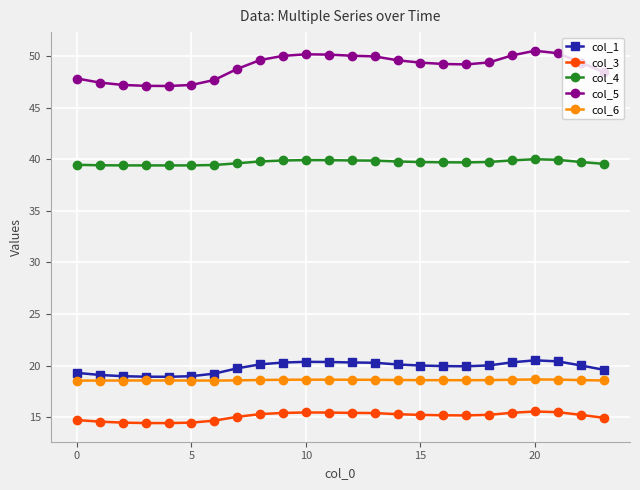

True or false: col_1 and col_6 cross at least once.

False